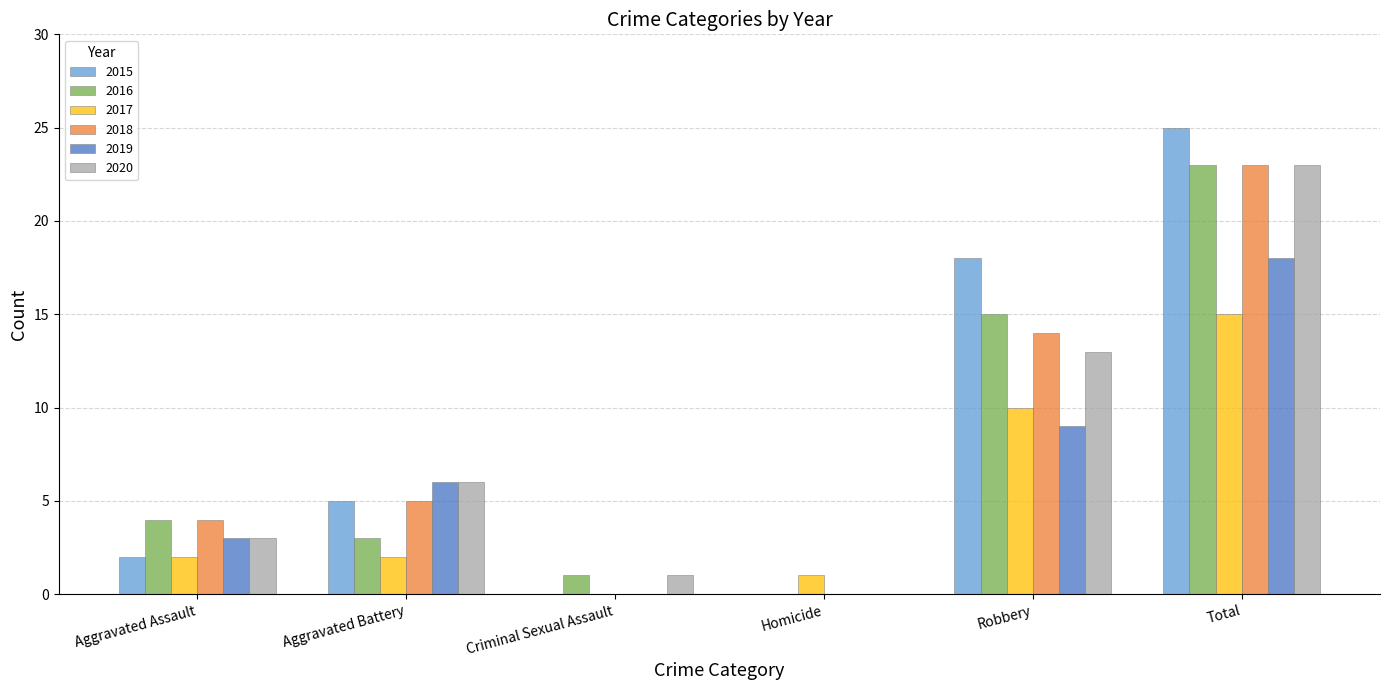

What is the total value across all series at Aggravated Assault?

18